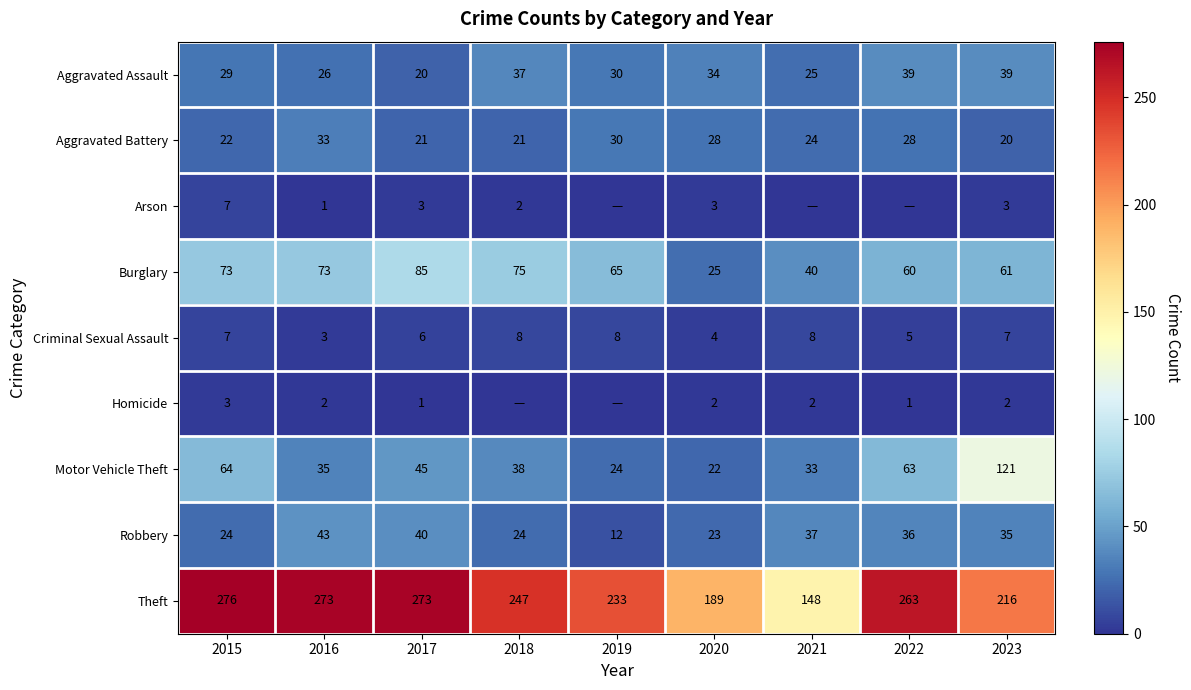

How many series are shown in this chart?

9